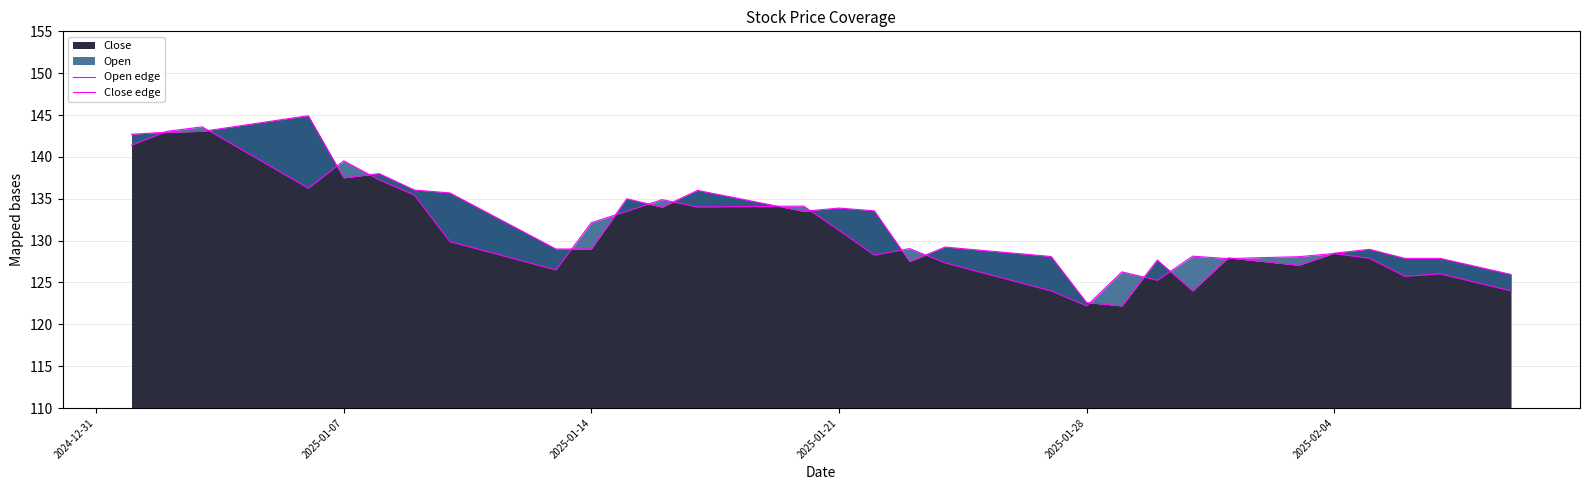

Reading left to right, what are all the values shown in this chart?

Open edge: 141.4	143.1	143.6	141.1	138.7	136.2	139.5	137.3	135.4	129.9	128.8	127.6	126.5	132.2	133.5	134.9	134.0	134.1	134.1	134.1	131.2	128.3	129.1	127.3	126.2	125.1	124.0	122.2	126.3	125.3	128.1	127.8	128.0	128.1	128.5	127.9	125.7	126.0	125.0	124.0
Close edge: 142.7	142.9	143.1	143.7	144.3	144.9	137.5	138.0	136.0	135.7	133.5	131.2	129.0	129.0	135.0	134.0	136.0	135.2	134.3	133.5	133.9	133.6	127.5	129.2	128.8	128.5	128.1	122.6	122.2	127.7	124.0	127.9	127.5	127.0	128.5	129.0	127.9	127.9	126.9	126.0